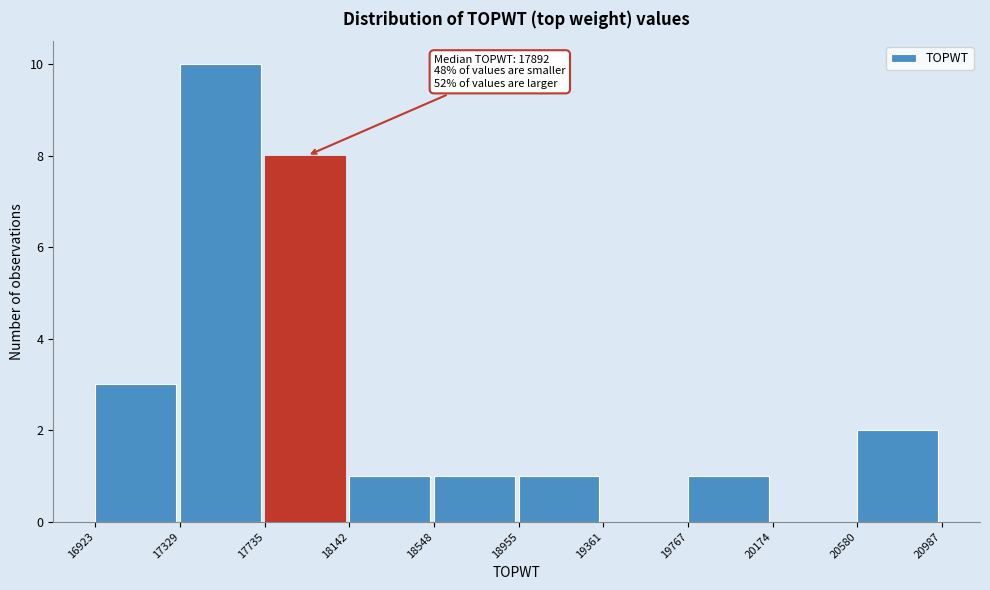

Which range on the x-axis has the tallest bar?

17329 to 17735